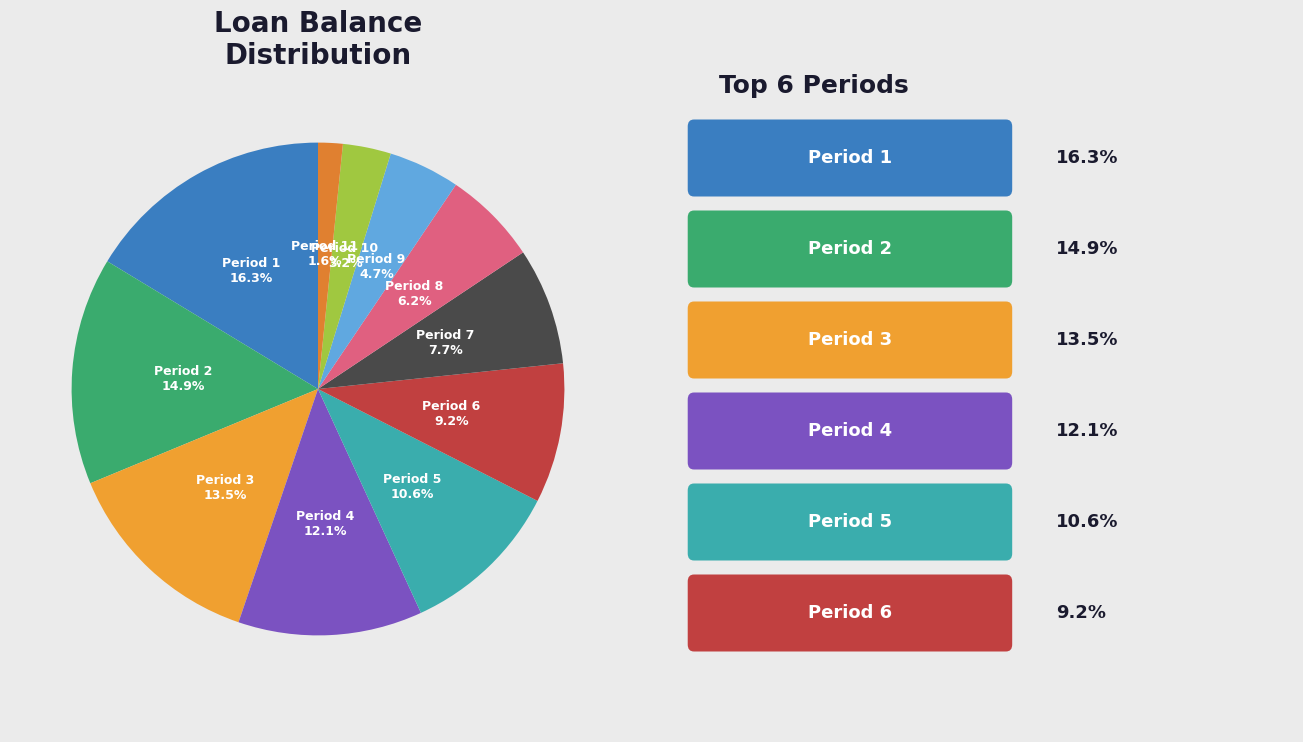

Rank the categories by value from lowest to highest.

Period 11, Period 10, Period 9, Period 8, Period 7, Period 6, Period 5, Period 4, Period 3, Period 2, Period 1